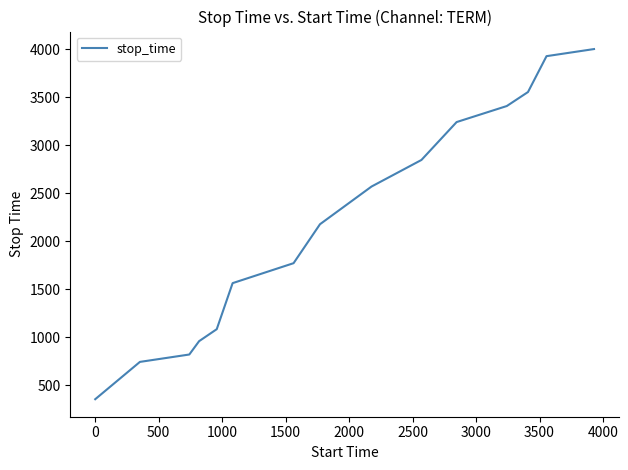

What is the smallest value displayed?

352